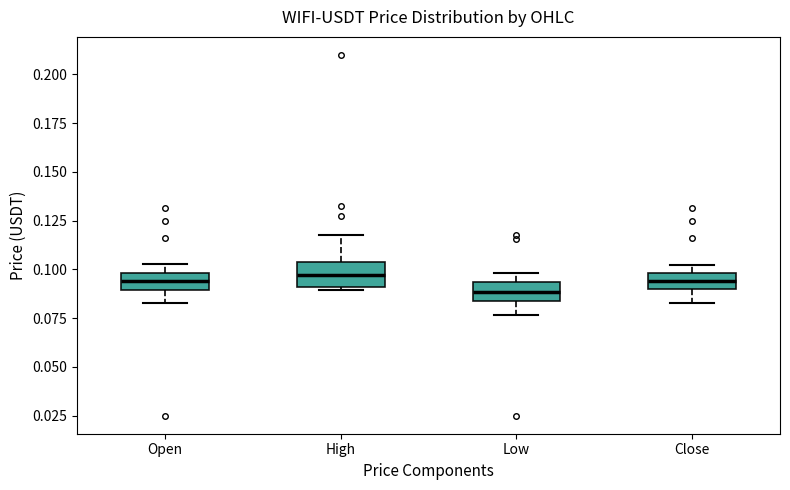

Reading left to right, read every box against the y-axis: the position of its median line, the range the box covers, and the ends of its whiskers. The values are not printed on the chart, so give them approximately, as read against the axis.

Open: median 0.095, box 0.090 to 0.100, whiskers 0.085 to 0.105
High: median 0.095, box 0.090 to 0.105, whiskers 0.090 (just below the box's lower edge) to 0.120
Low: median 0.090, box 0.085 to 0.095, whiskers 0.075 to 0.100
Close: median 0.095, box 0.090 to 0.100, whiskers 0.085 to 0.105